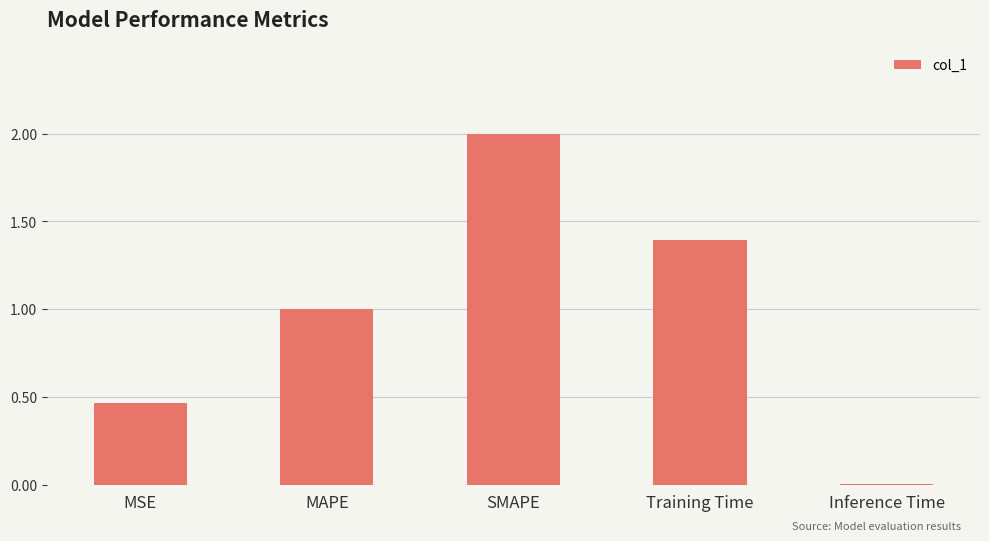

Count the number of data series in this chart.

1